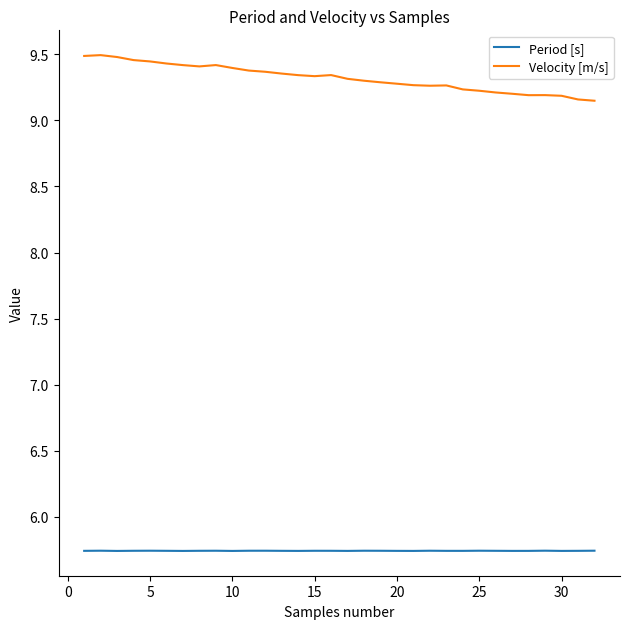

Which series has the largest total across all categories?

Velocity [m/s]